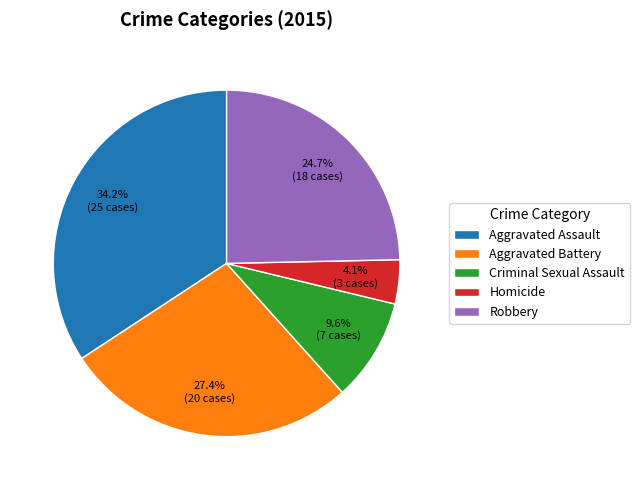

Is it true that Aggravated Assault is 34% of the pie?

True